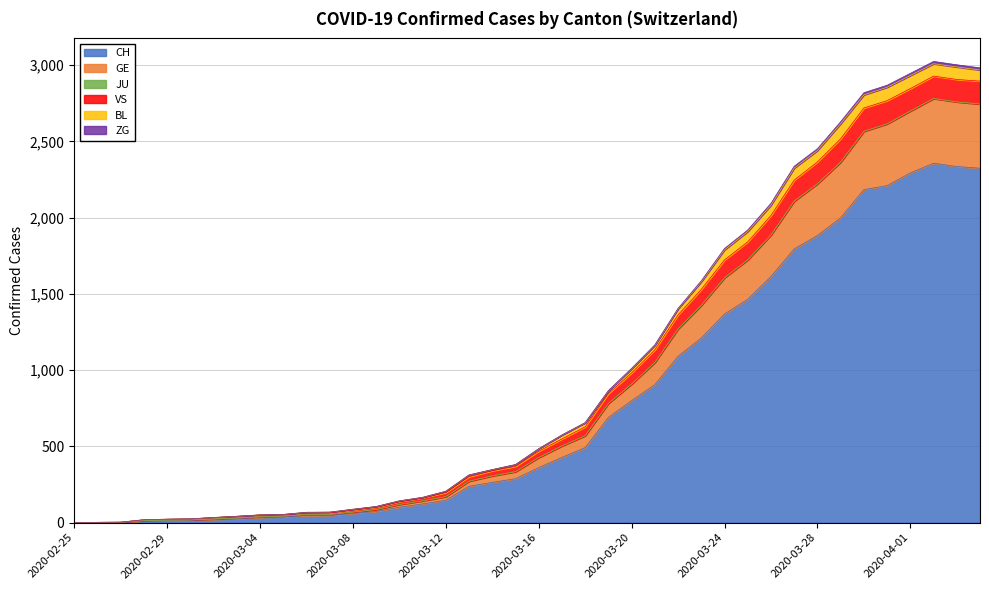

Does the chart have visible grid lines?

Yes